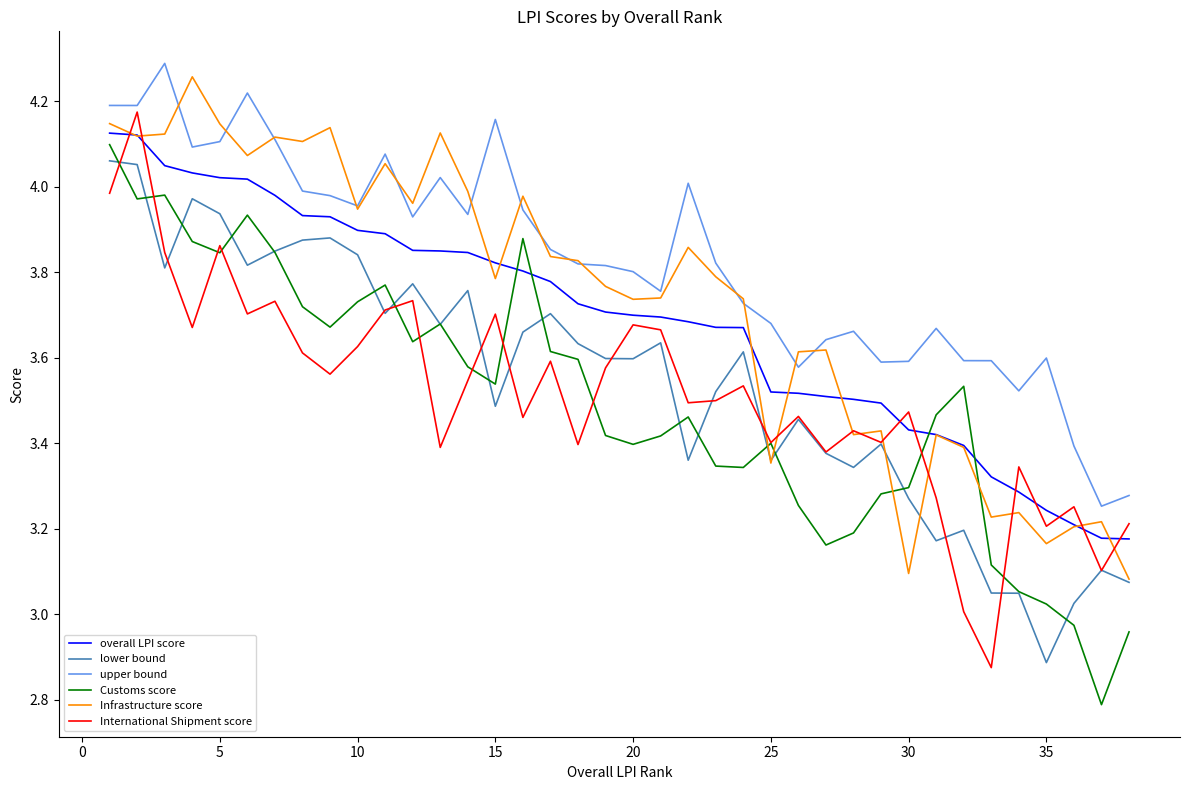

True or false: lower bound and upper bound intersect in this chart.

False